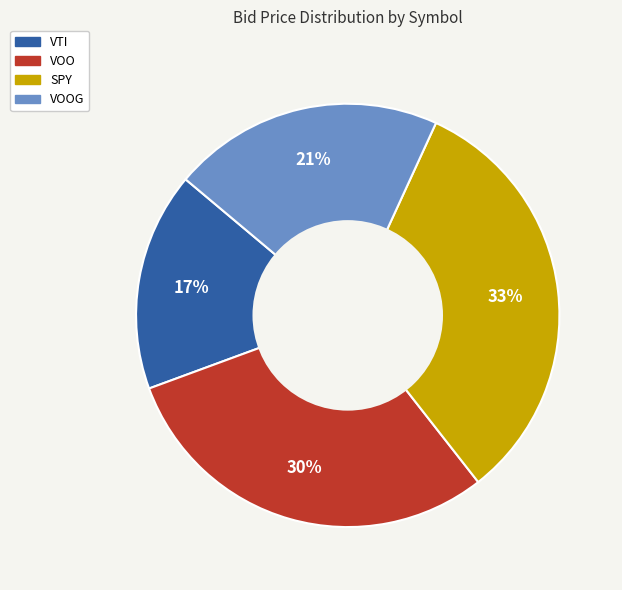

Does any single category account for the majority?

No